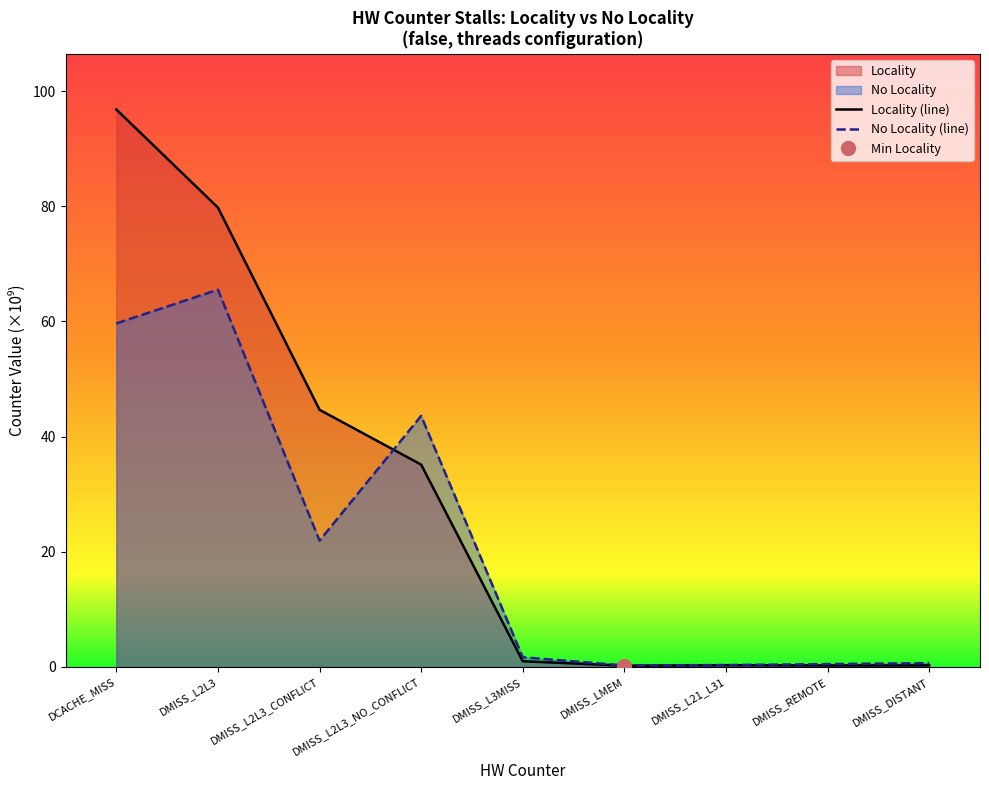

In No Locality, how many points are lower than both neighbors (excluding endpoints)?

2